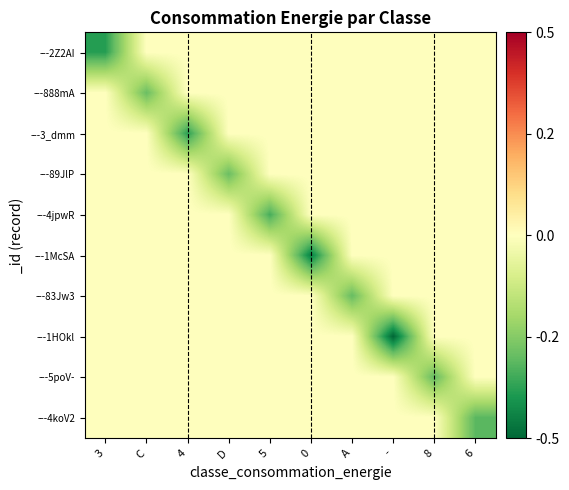

Reading left to right, extract all data points from this chart.

---2Z2AI: 3=-0.4	C=0.0	4=0.0	D=0.0	5=0.0	0=0.0	A=0.0	-=0.0	8=0.0	6=0.0
---888mA: 3=0.0	C=-0.3	4=0.0	D=0.0	5=0.0	0=0.0	A=0.0	-=0.0	8=0.0	6=0.0
---3_dmm: 3=0.0	C=0.0	4=-0.4	D=0.0	5=0.0	0=0.0	A=0.0	-=0.0	8=0.0	6=0.0
---89JlP: 3=0.0	C=0.0	4=0.0	D=-0.3	5=0.0	0=0.0	A=0.0	-=0.0	8=0.0	6=0.0
---4jpwR: 3=0.0	C=0.0	4=0.0	D=0.0	5=-0.3	0=0.0	A=0.0	-=0.0	8=0.0	6=0.0
---1McSA: 3=0.0	C=0.0	4=0.0	D=0.0	5=0.0	0=-0.4	A=0.0	-=0.0	8=0.0	6=0.0
---83Jw3: 3=0.0	C=0.0	4=0.0	D=0.0	5=0.0	0=0.0	A=-0.3	-=0.0	8=0.0	6=0.0
---1HOkl: 3=0.0	C=0.0	4=0.0	D=0.0	5=0.0	0=0.0	A=0.0	-=-0.5	8=0.0	6=0.0
---5poV-: 3=0.0	C=0.0	4=0.0	D=0.0	5=0.0	0=0.0	A=0.0	-=0.0	8=-0.3	6=0.0
---4koV2: 3=0.0	C=0.0	4=0.0	D=0.0	5=0.0	0=0.0	A=0.0	-=0.0	8=0.0	6=-0.3